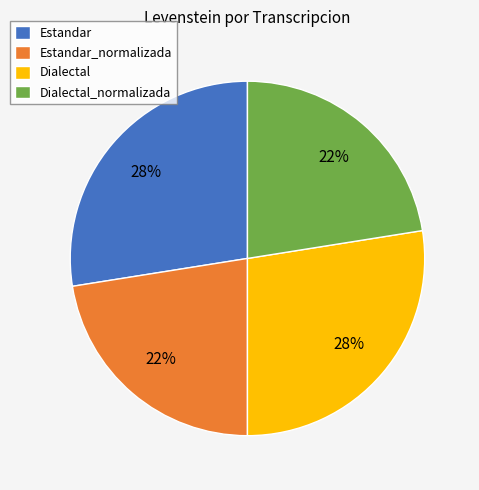

How many segments does this pie chart have?

4